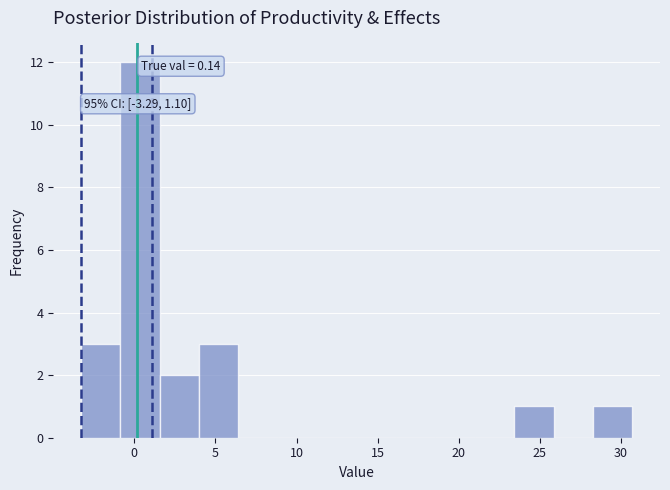

Over which range of the x-axis is the bar tallest?

-1.0 to 1.5